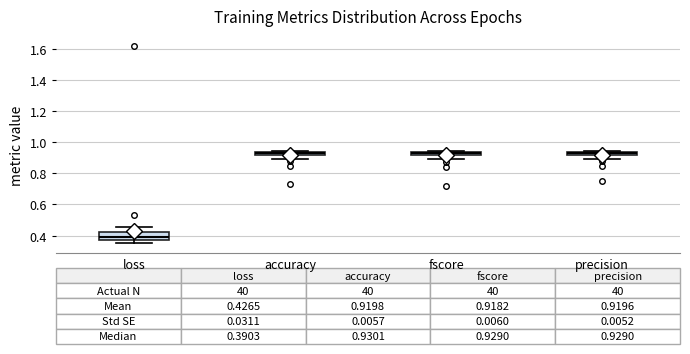

Comparing the boxes themselves (not the whiskers), which one is the tallest?

loss